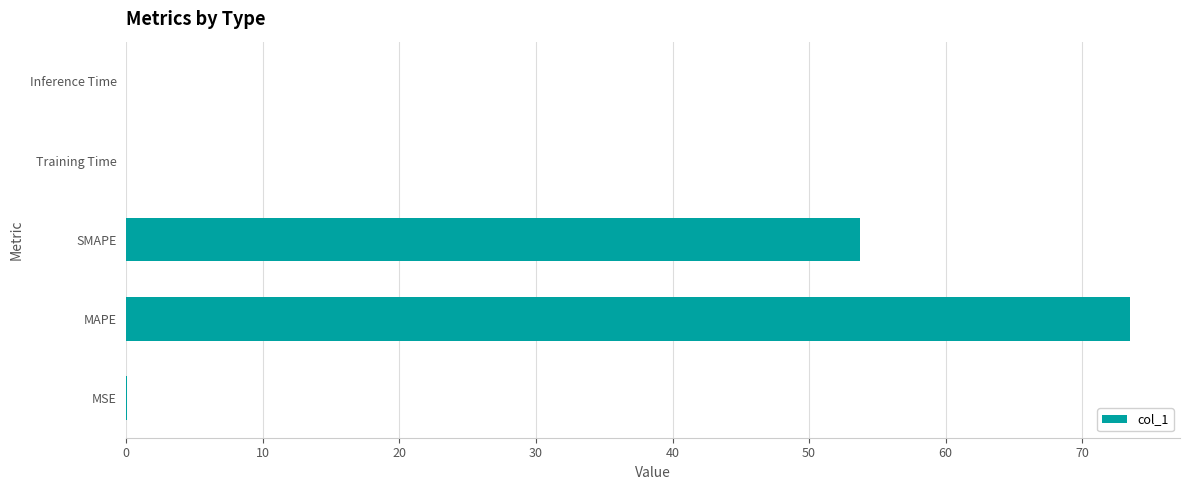

Which label corresponds to the largest value in the chart?

MAPE